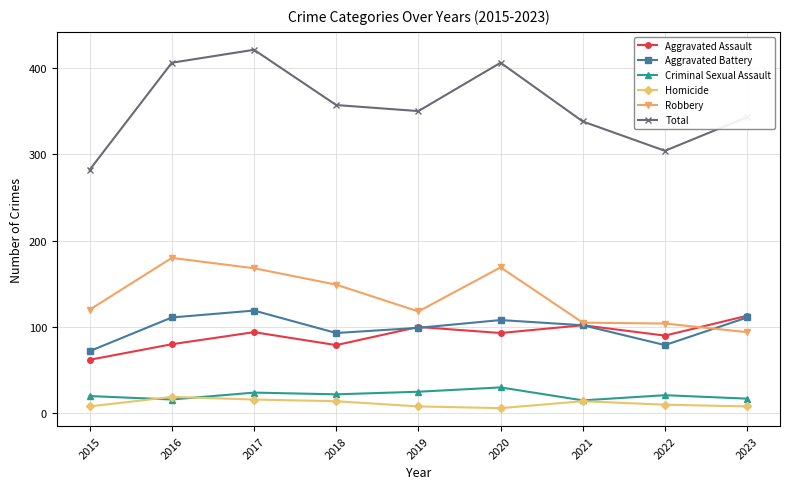

What is the lowest value of the Aggravated Battery series?

72